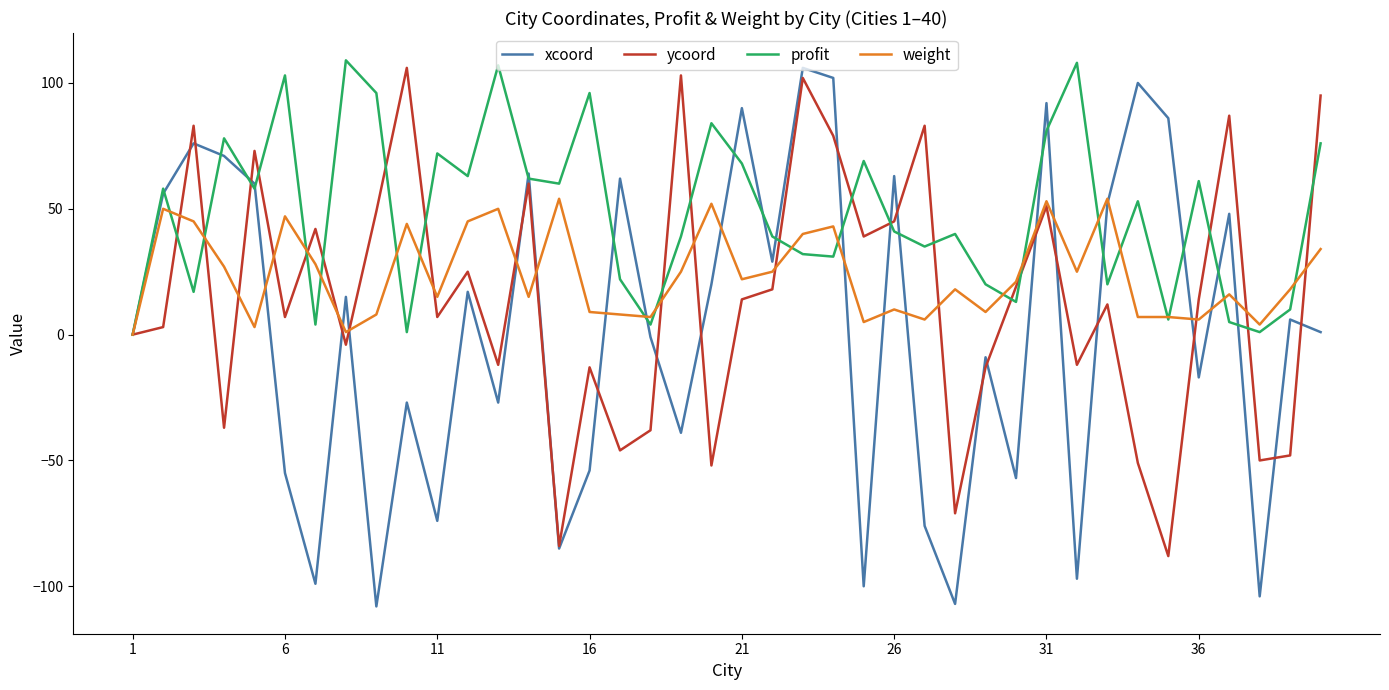

True or false: weight has more than 1 points higher than both neighbors.

True